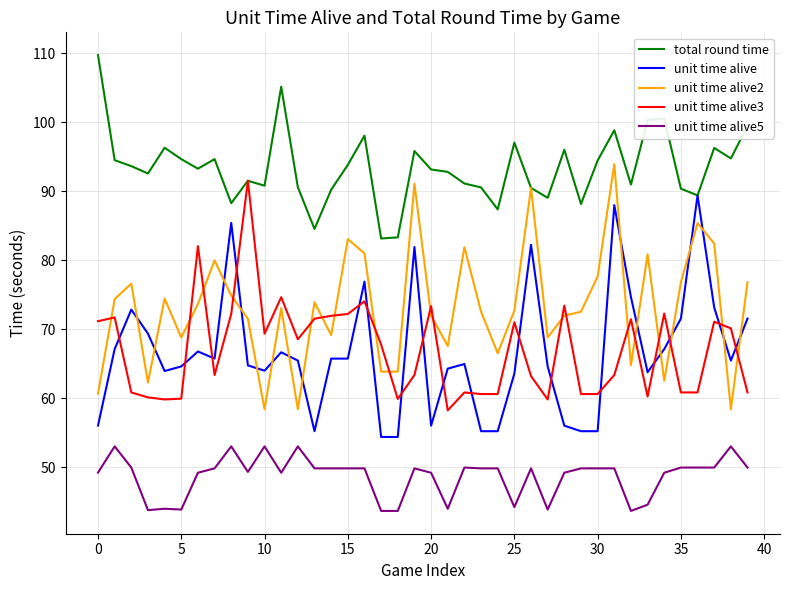

True or false: total round time and unit time alive5 cross at least once.

False